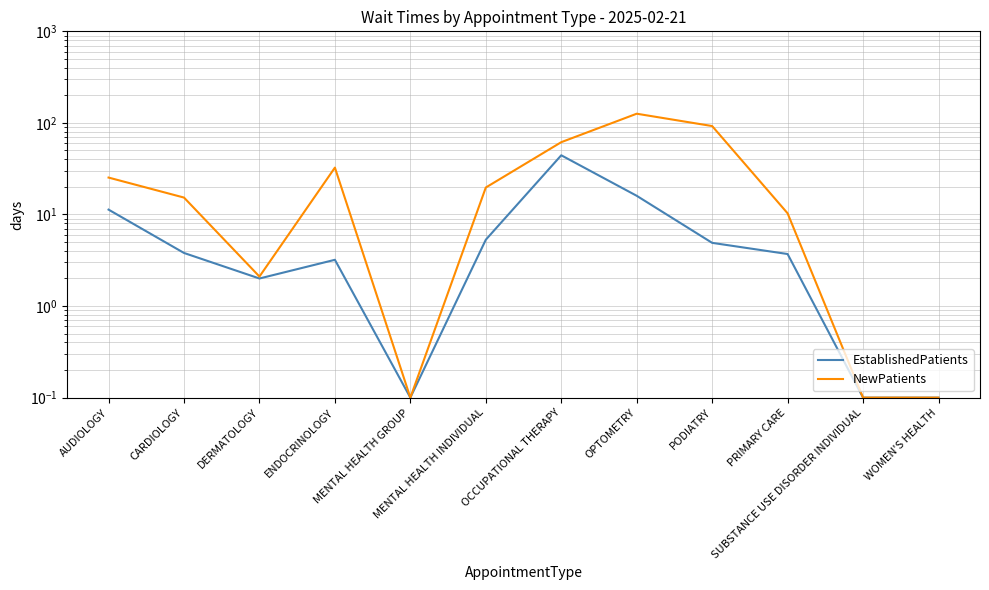

What is the difference between the EstablishedPatients values at CARDIOLOGY and DERMATOLOGY?

1.8